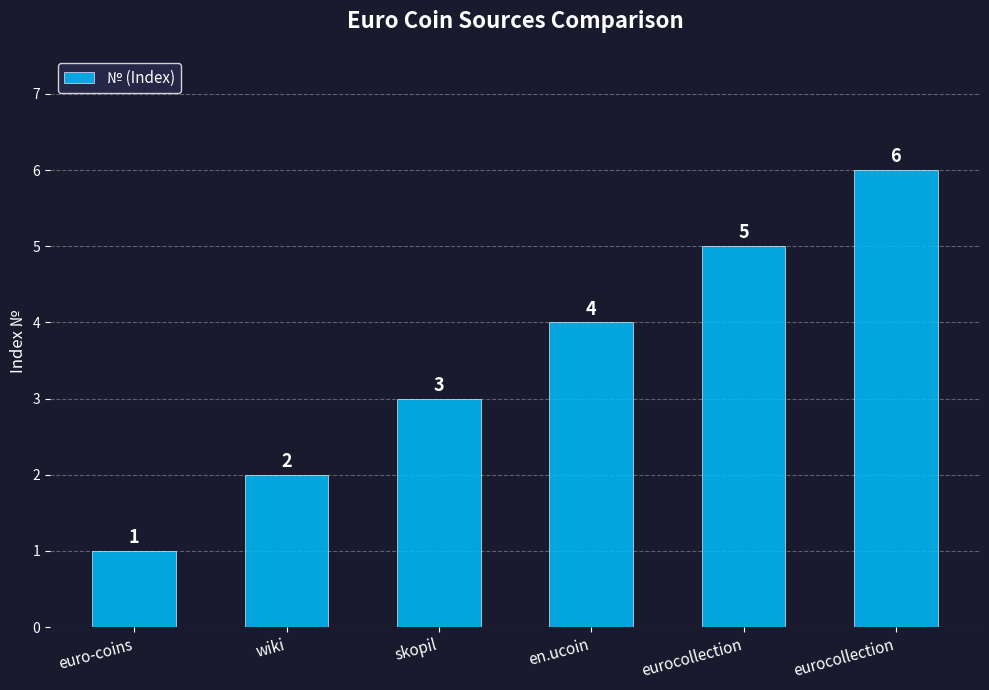

True or false: the data shows 3 at wiki.

False